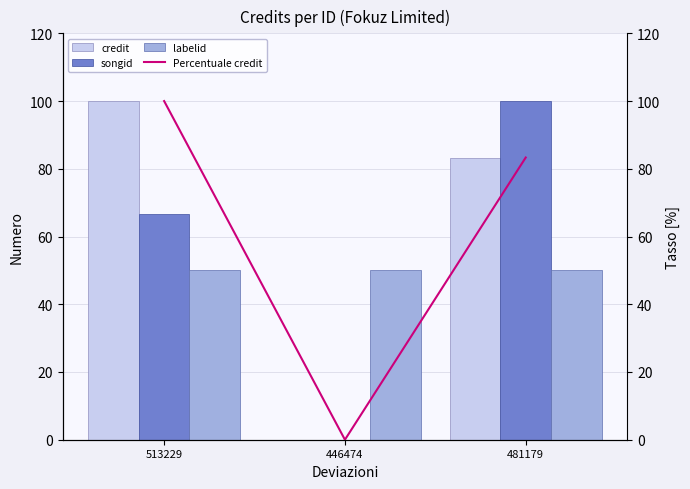

The Percentuale credit series shows 100.0 at 513229. True or false?

True